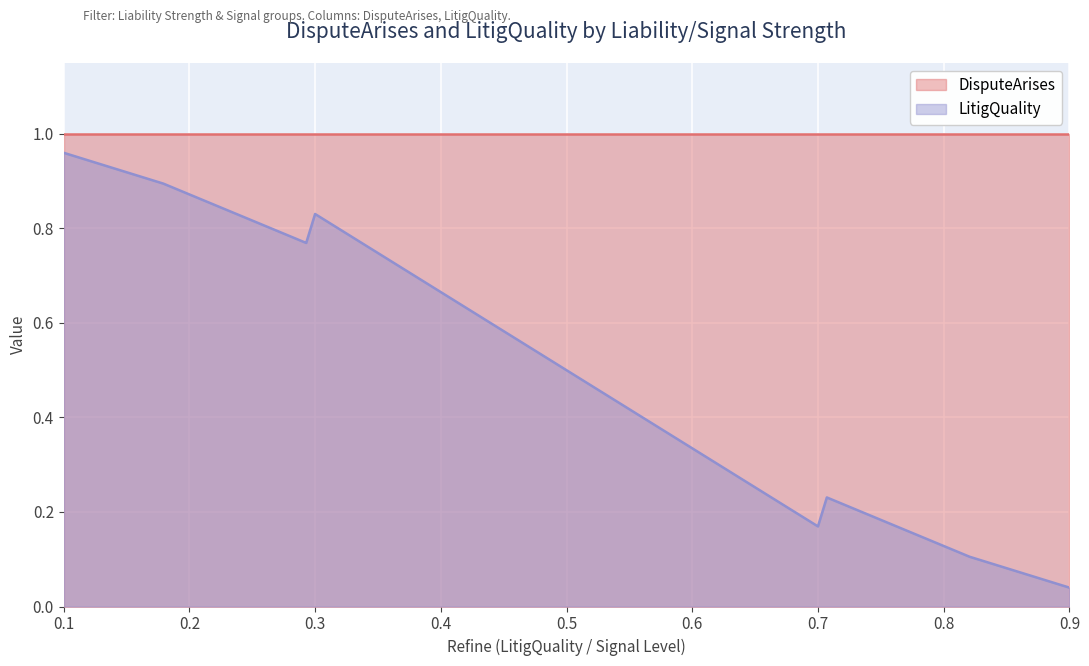

Which label corresponds to the smallest value in the chart?

0.9